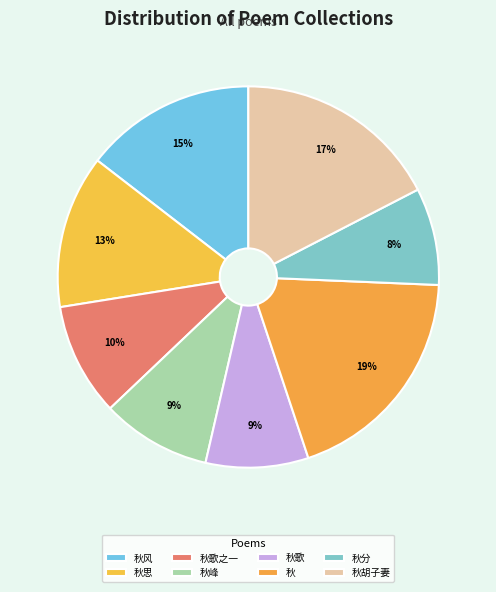

How many slices are in this pie chart?

8